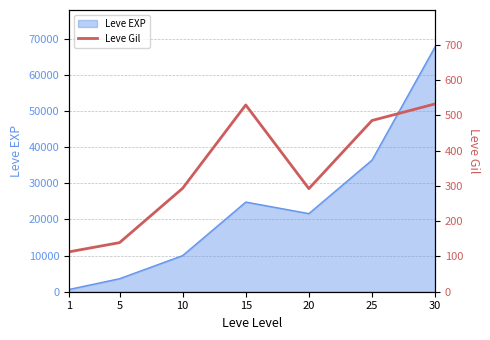

How many points are higher than both their immediate neighbors (excluding endpoints)?

1